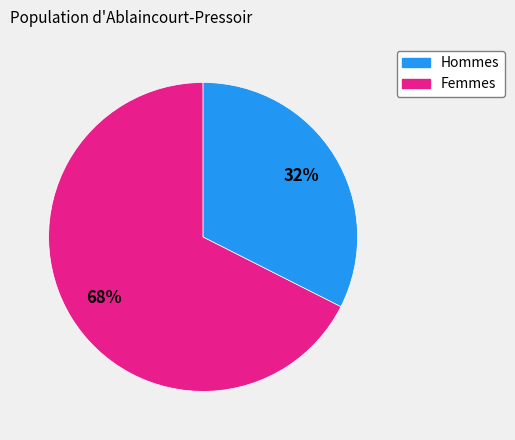

To the nearest percent, what is the average slice percentage?

50%